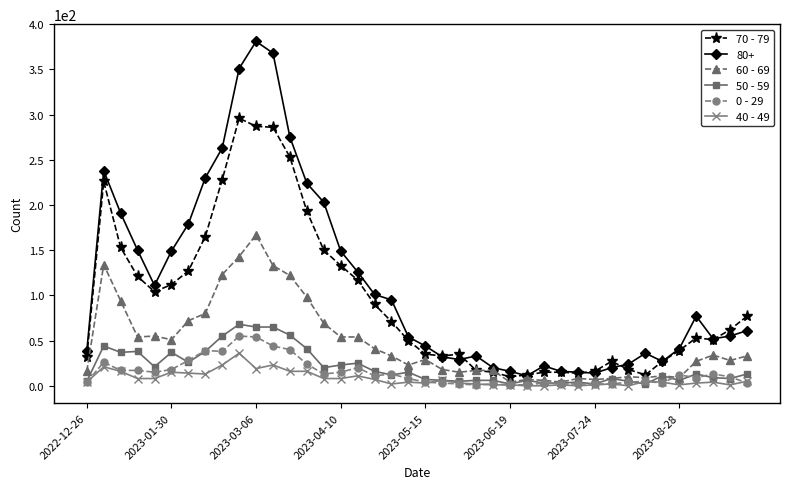

True or false: 70 - 79 and 40 - 49 intersect in this chart.

False